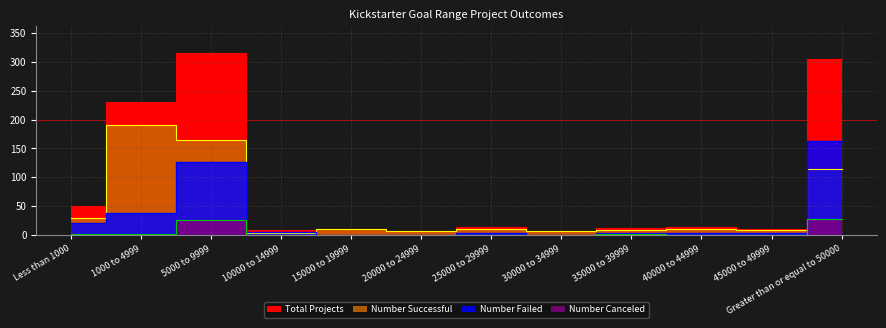

What is the total value across all series at 40000 to 44999?

28